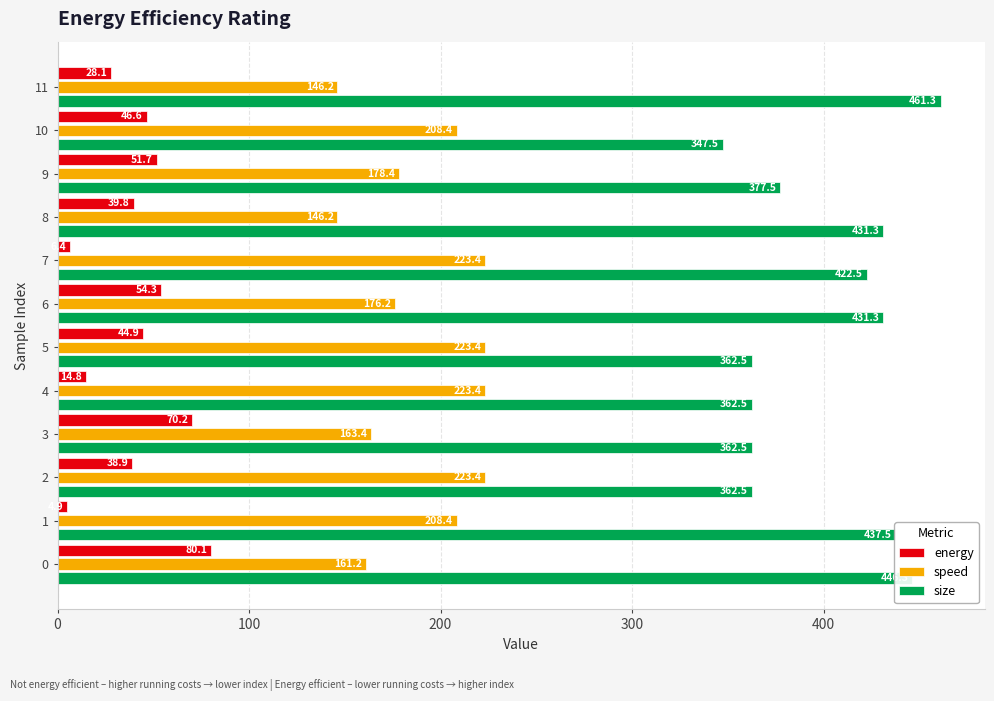

At how many categories does at least one series exceed 385?

6